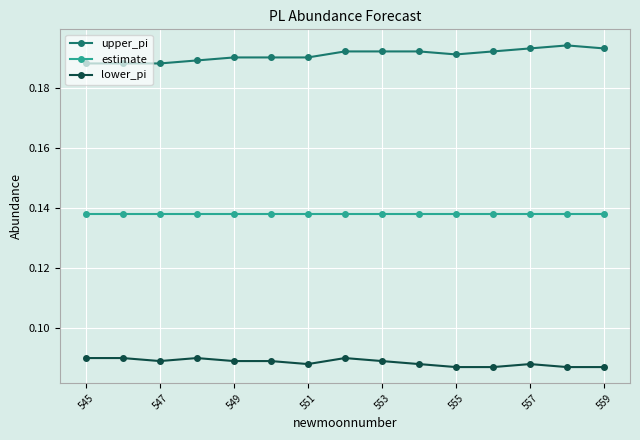

Which series has the largest range (max minus min)?

upper_pi